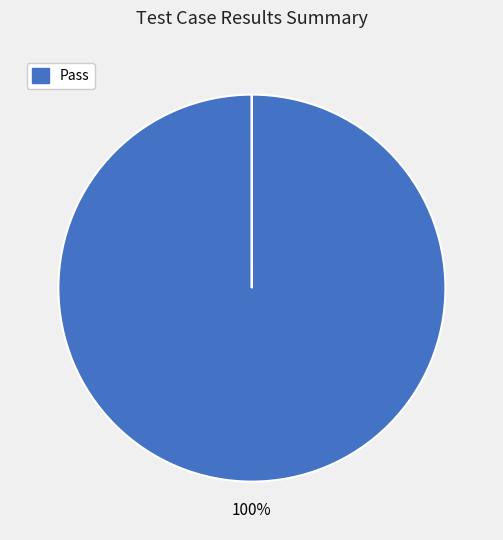

Does any single category account for the majority?

Yes